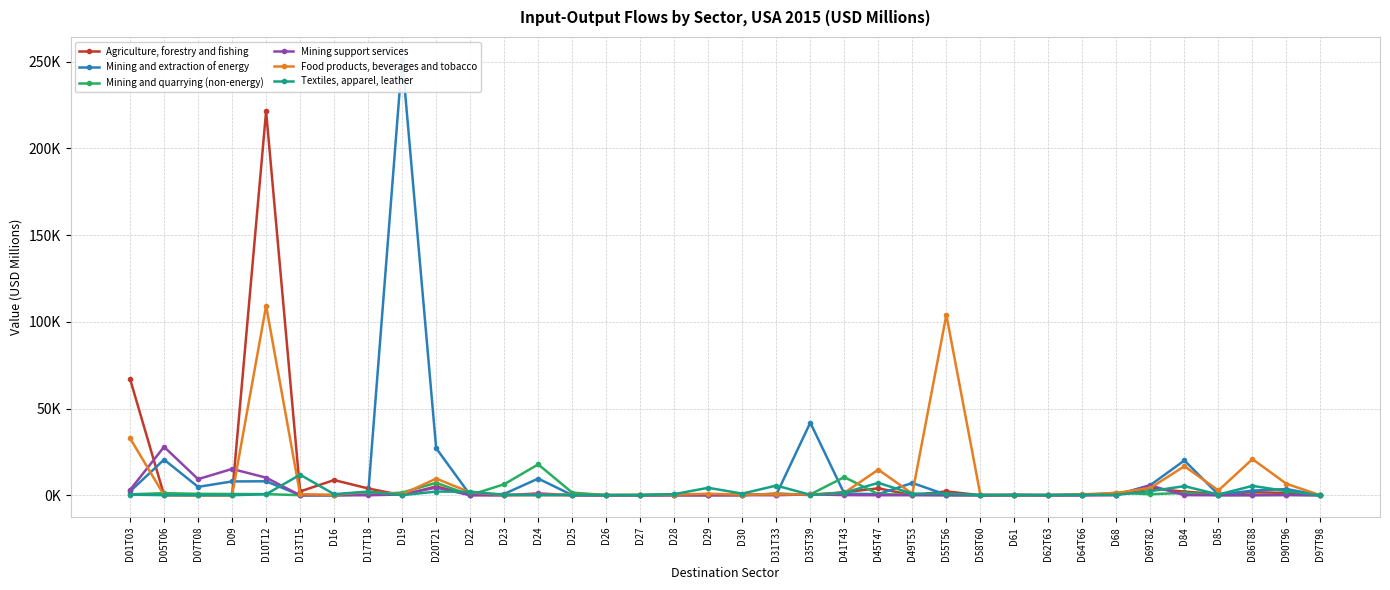

Between which two adjacent categories do Mining support services and Textiles, apparel, leather first intersect?

D10T12 and D13T15